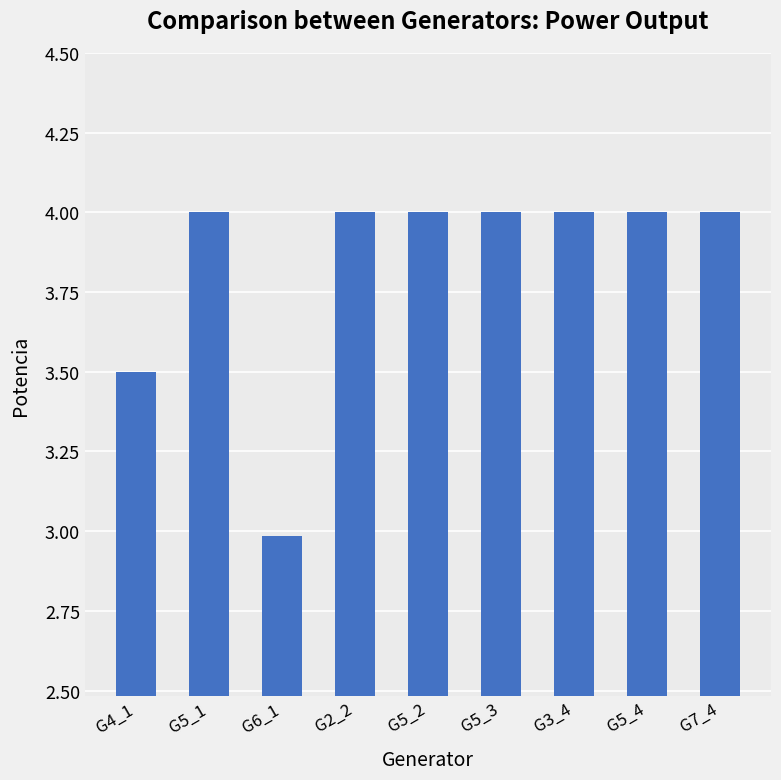

Does the chart contain stacked bars?

No